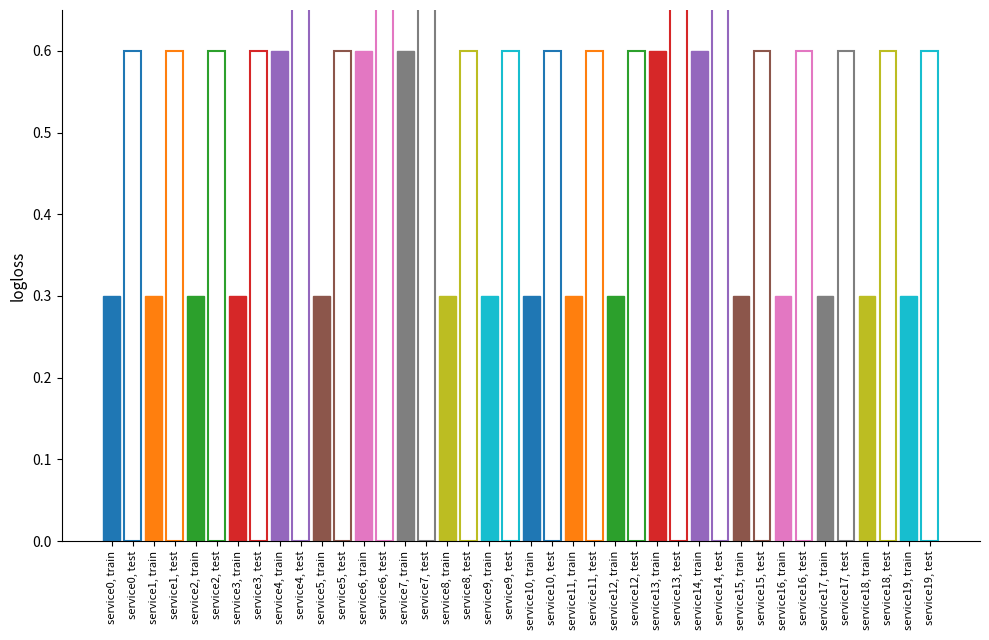

Which series has the largest range (max minus min)?

test